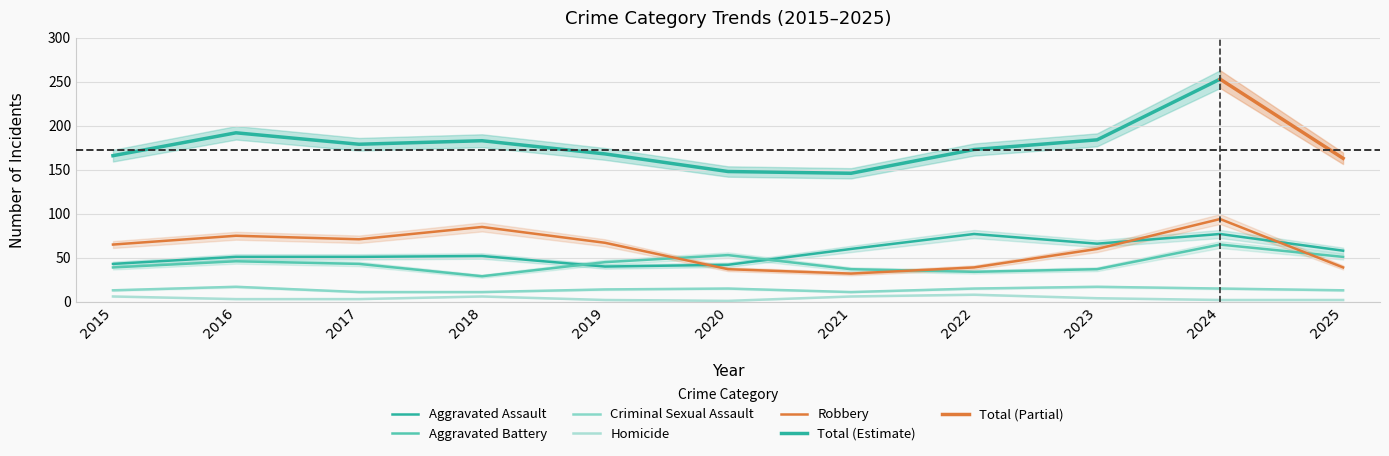

Between 2021 and 2024, which series saw the biggest shift?

Robbery